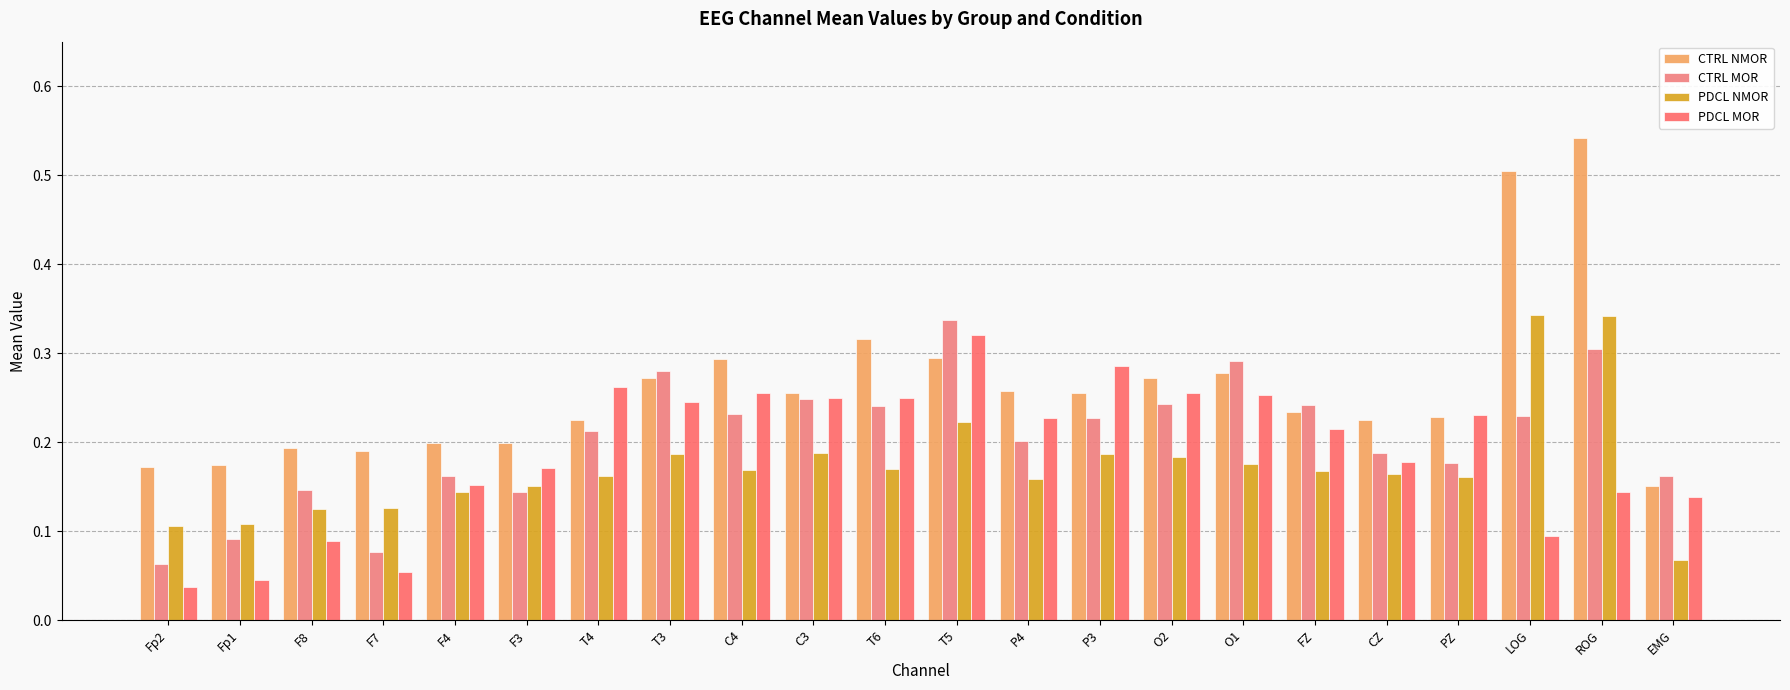

True or false: CTRL MOR has a value of 0.1 at C3.

False